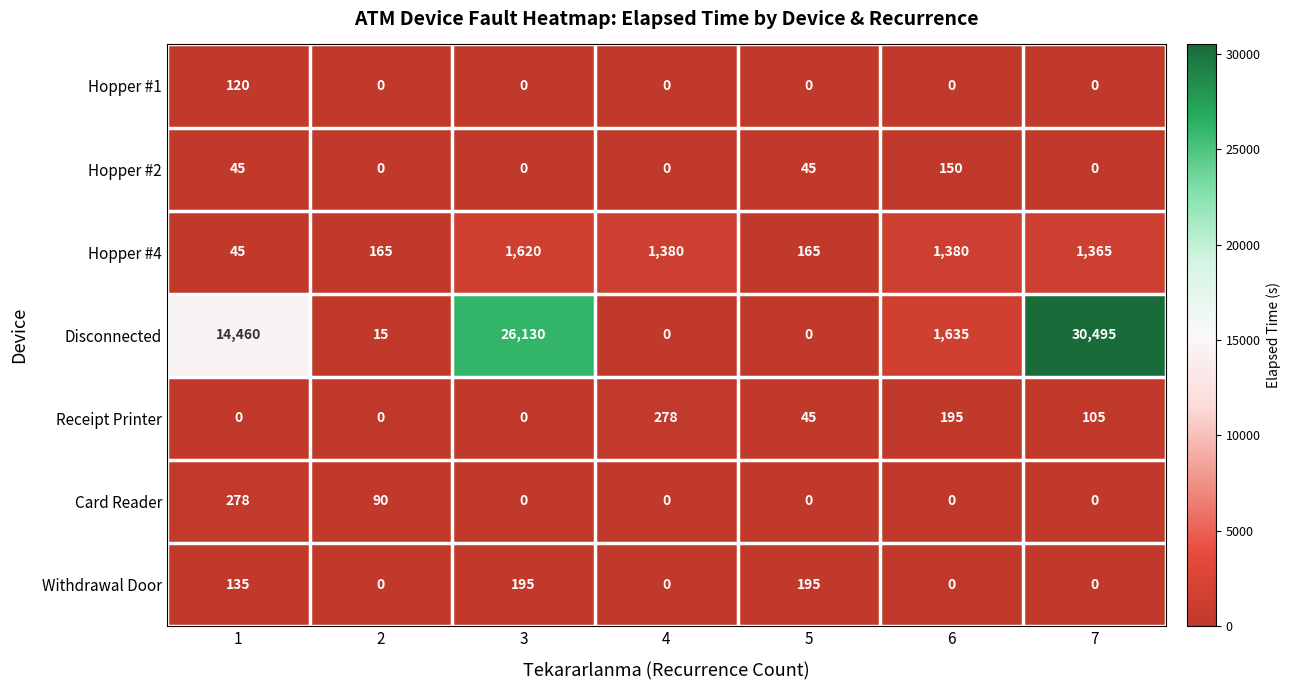

What is the maximum value for Card Reader?

278